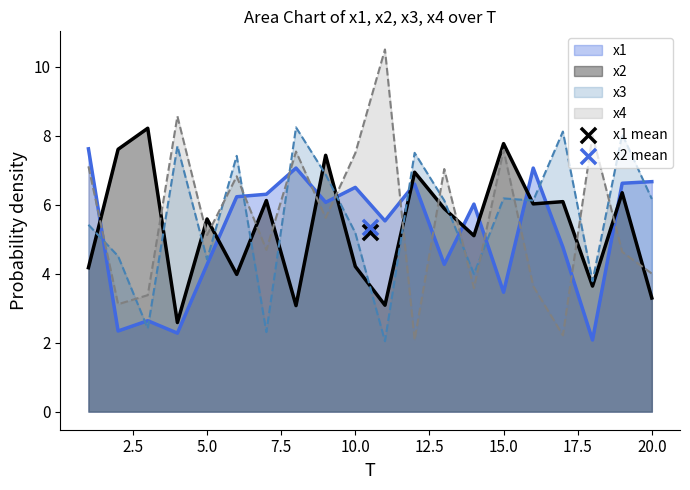

What is the total value across all series at 4?

21.1